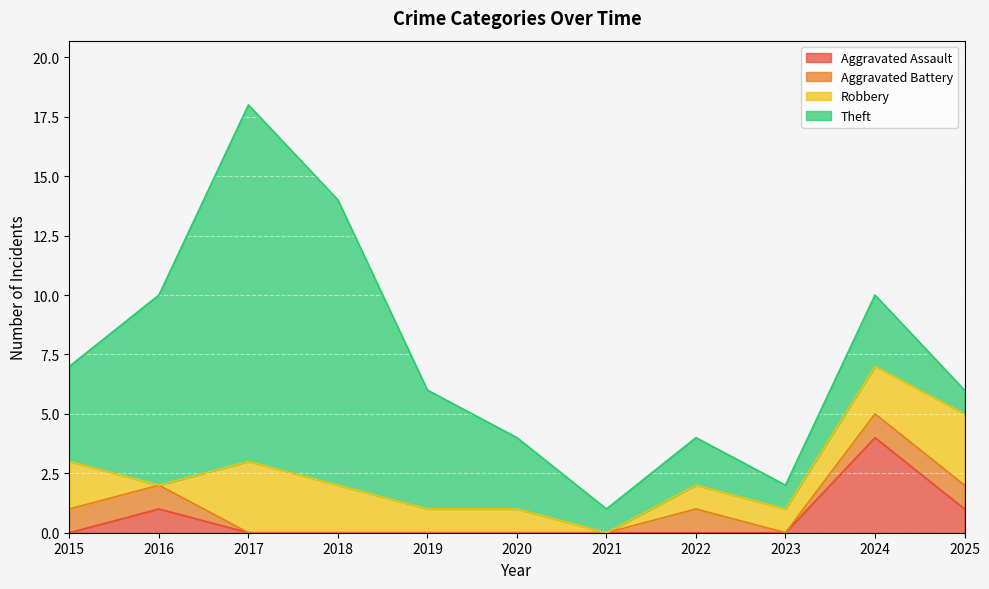

Reading left to right, list all the values displayed in this chart.

Aggravated Assault: 2015=0	2016=1	2017=0	2018=0	2019=0	2020=0	2021=0	2022=0	2023=0	2024=4	2025=1
Aggravated Battery: 2015=1	2016=1	2017=0	2018=0	2019=0	2020=0	2021=0	2022=1	2023=0	2024=1	2025=1
Robbery: 2015=2	2016=0	2017=3	2018=2	2019=1	2020=1	2021=0	2022=1	2023=1	2024=2	2025=3
Theft: 2015=4	2016=8	2017=15	2018=12	2019=5	2020=3	2021=1	2022=2	2023=1	2024=3	2025=1